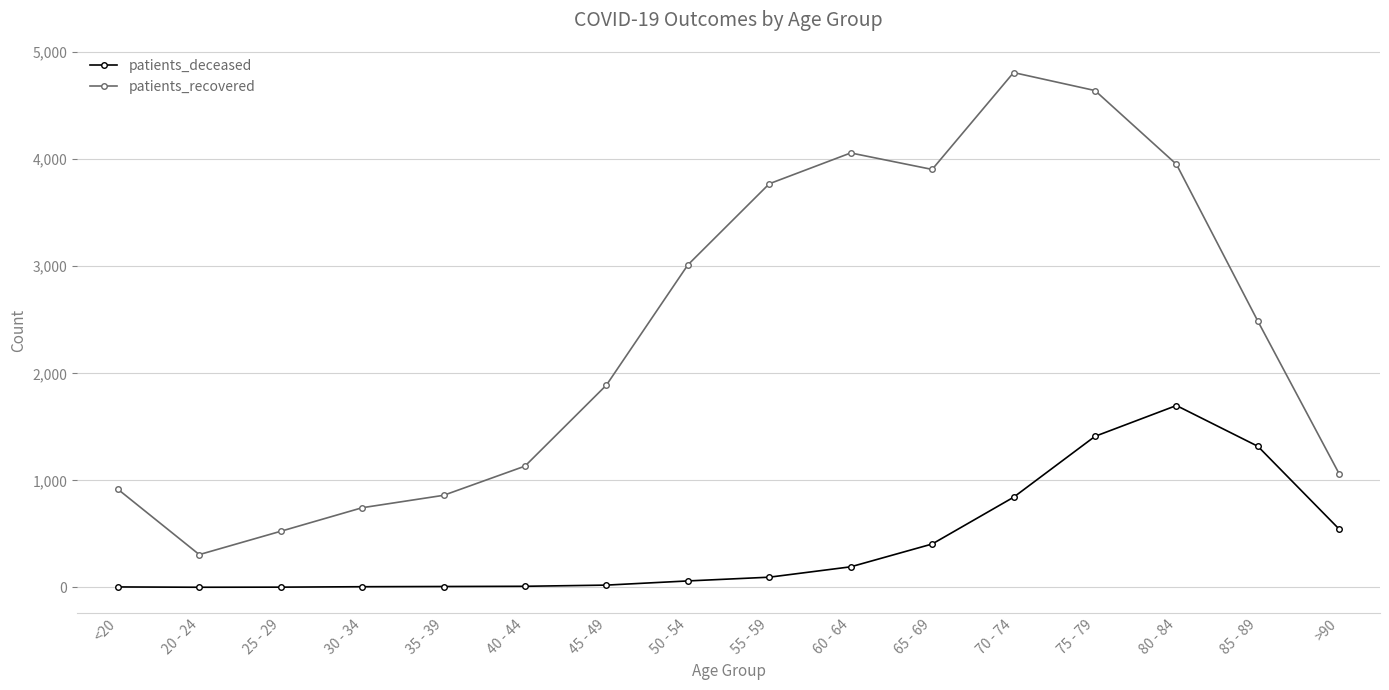

Which series changed the most between 25 - 29 and >90?

patients_deceased